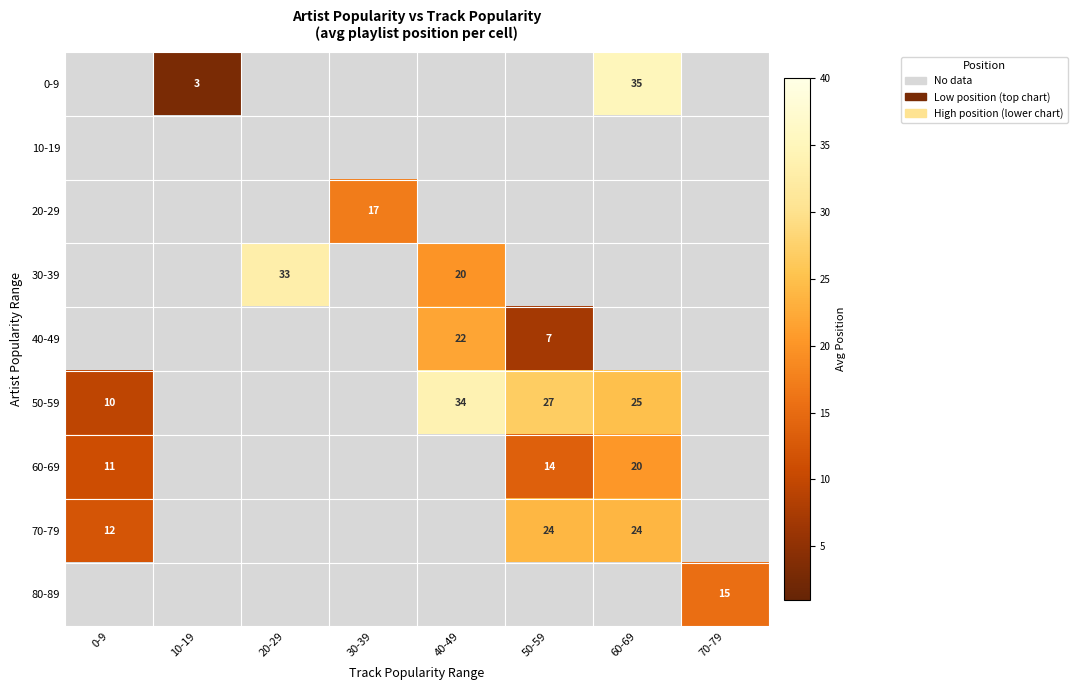

Is it true that 40-49 equals 2 at 70-79?

False